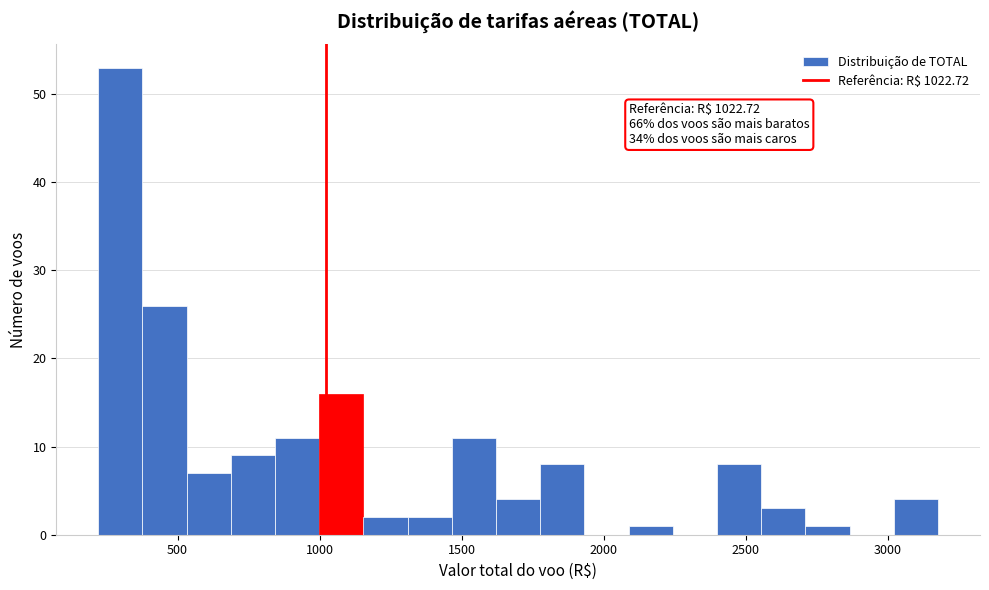

Read against the x-axis, roughly where is the centre of the tallest bar?

300